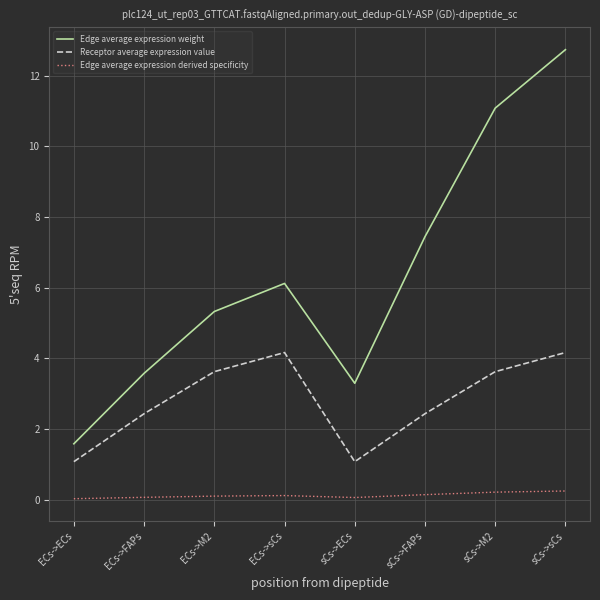

What is the total value across all series at ECs->FAPs?

6.1